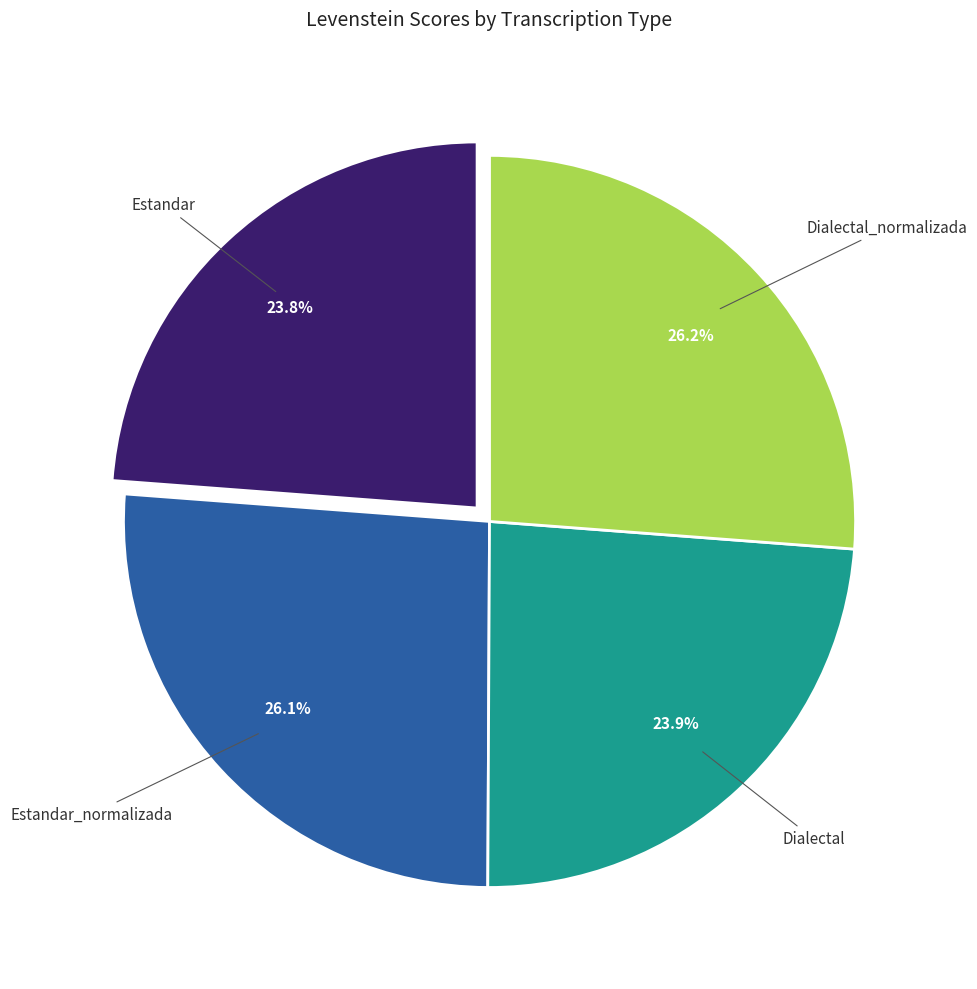

Combined, what portion of the pie is Estandar_normalizada and Estandar?

49.9%